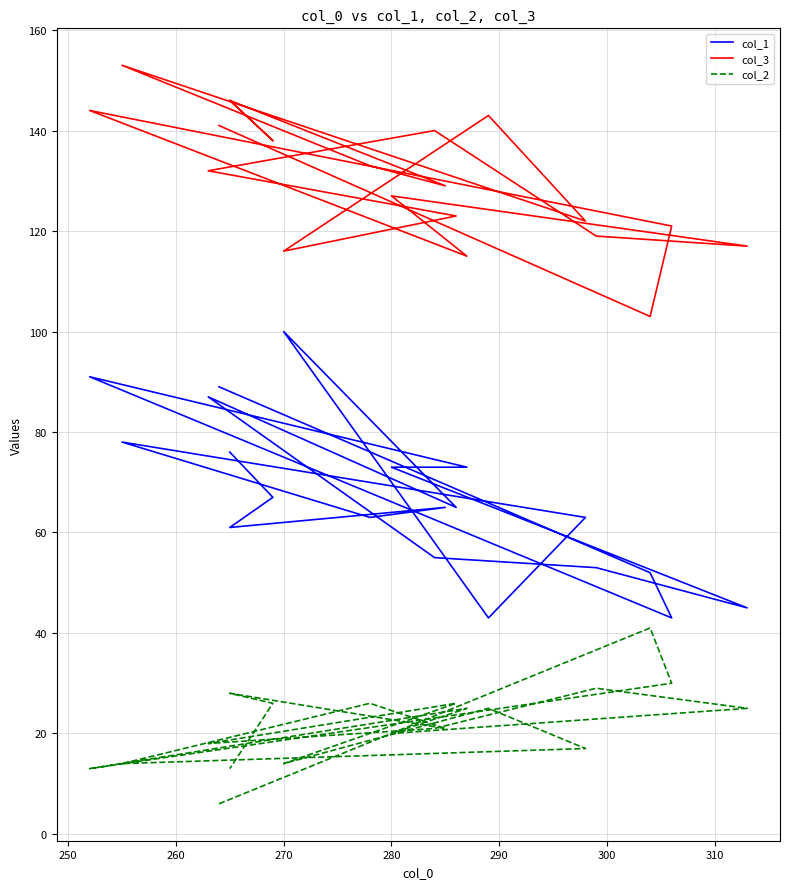

How many interior local peaks does the col_3 series have?

6